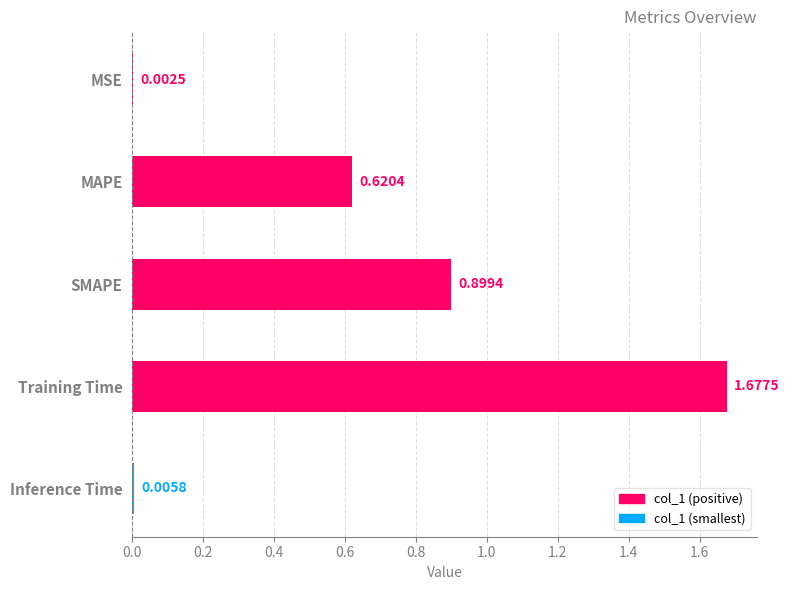

At which label is the value closest to 0?

MSE